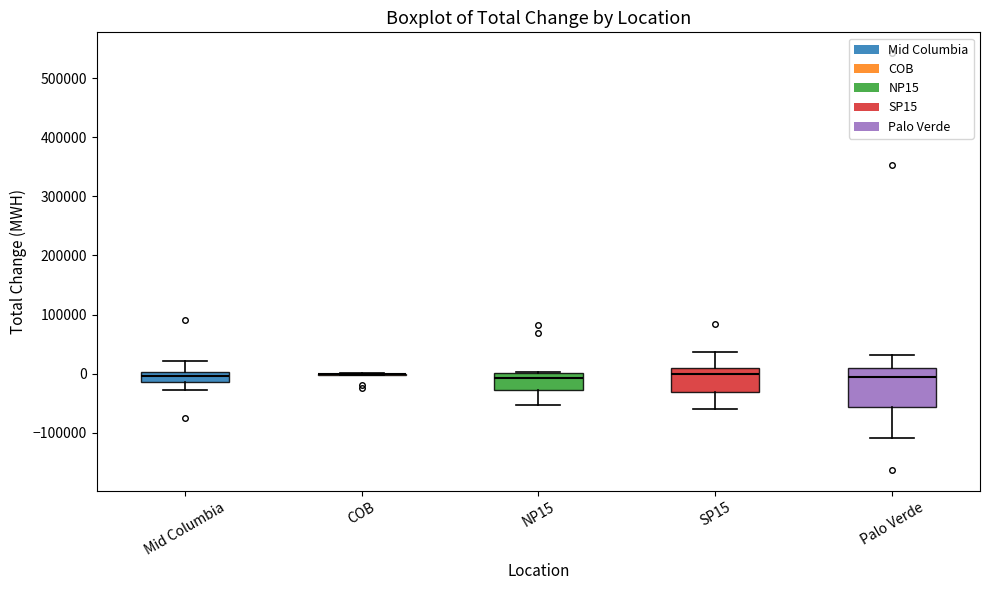

Where does the lower whisker of the box for NP15 end on the y-axis? The values are not printed on the chart, so give them approximately, as read against the axis.

-50000